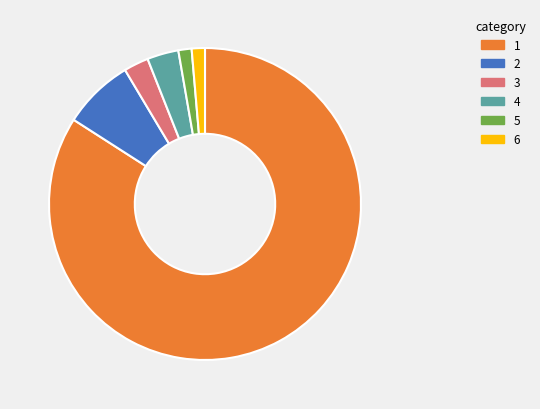

Does any single category account for the majority?

Yes